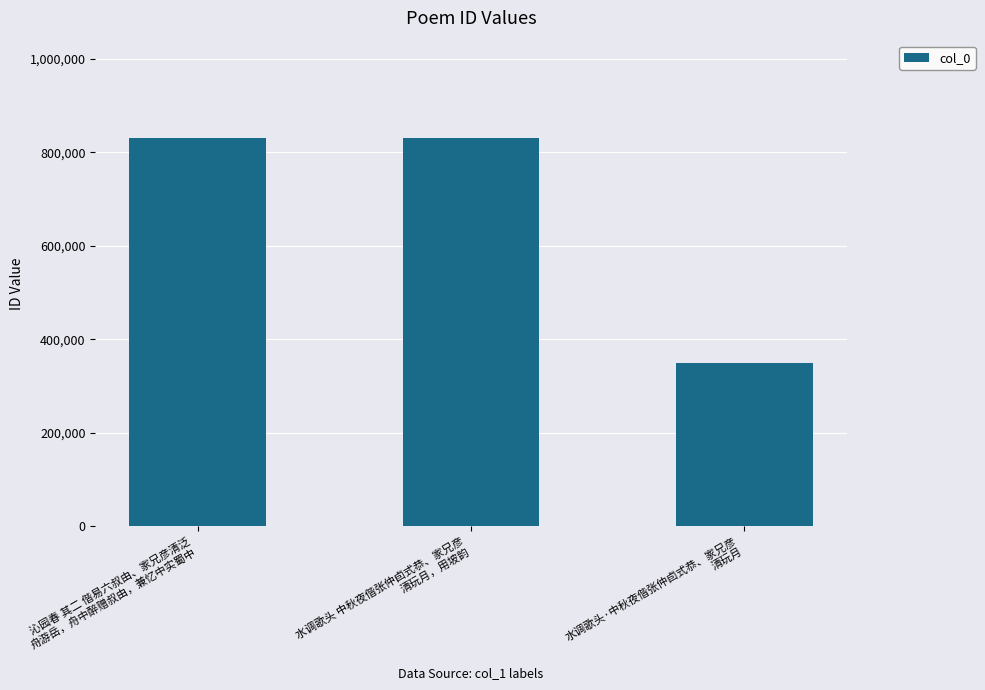

Count the number of categories in the chart.

3